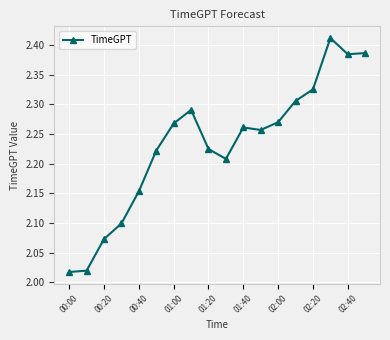

What is the difference between the second highest and second lowest values?

0.4